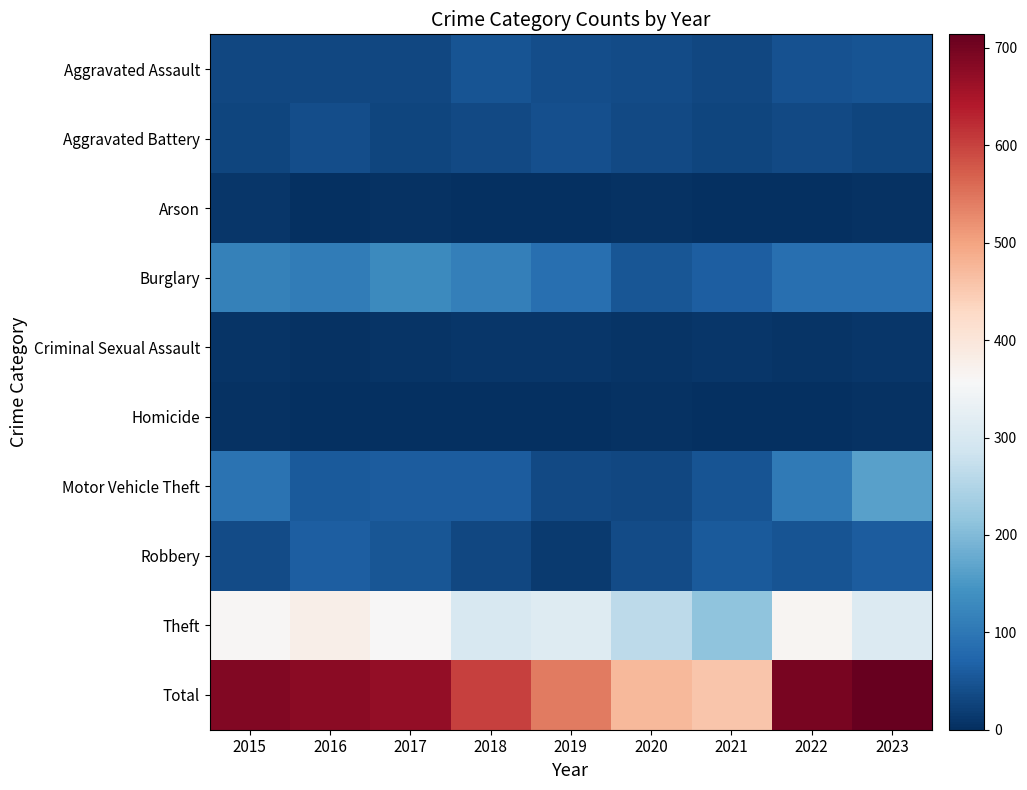

Reading left to right, extract all data points from this chart.

Aggravated Assault: 2015=32	2016=31	2017=31	2018=50	2019=40	2020=39	2021=31	2022=47	2023=48
Aggravated Battery: 2015=29	2016=41	2017=29	2018=35	2019=43	2020=35	2021=30	2022=35	2023=28
Arson: 2015=9	2016=1	2017=5	2018=2	2019=1	2020=5	2021=0	2022=2	2023=4
Burglary: 2015=116	2016=106	2017=130	2018=114	2019=87	2020=51	2021=63	2022=87	2023=89
Criminal Sexual Assault: 2015=8	2016=3	2017=7	2018=9	2019=11	2020=6	2021=10	2022=7	2023=9
Homicide: 2015=3	2016=2	2017=2	2018=0	2019=0	2020=3	2021=2	2022=2	2023=3
Motor Vehicle Theft: 2015=93	2016=56	2017=59	2018=60	2019=35	2020=33	2021=49	2022=104	2023=164
Robbery: 2015=37	2016=62	2017=51	2018=33	2019=16	2020=39	2021=56	2022=50	2023=61
Theft: 2015=361	2016=378	2017=358	2018=299	2019=310	2020=263	2021=214	2022=363	2023=308
Total: 2015=688	2016=680	2017=672	2018=602	2019=543	2020=474	2021=455	2022=697	2023=714